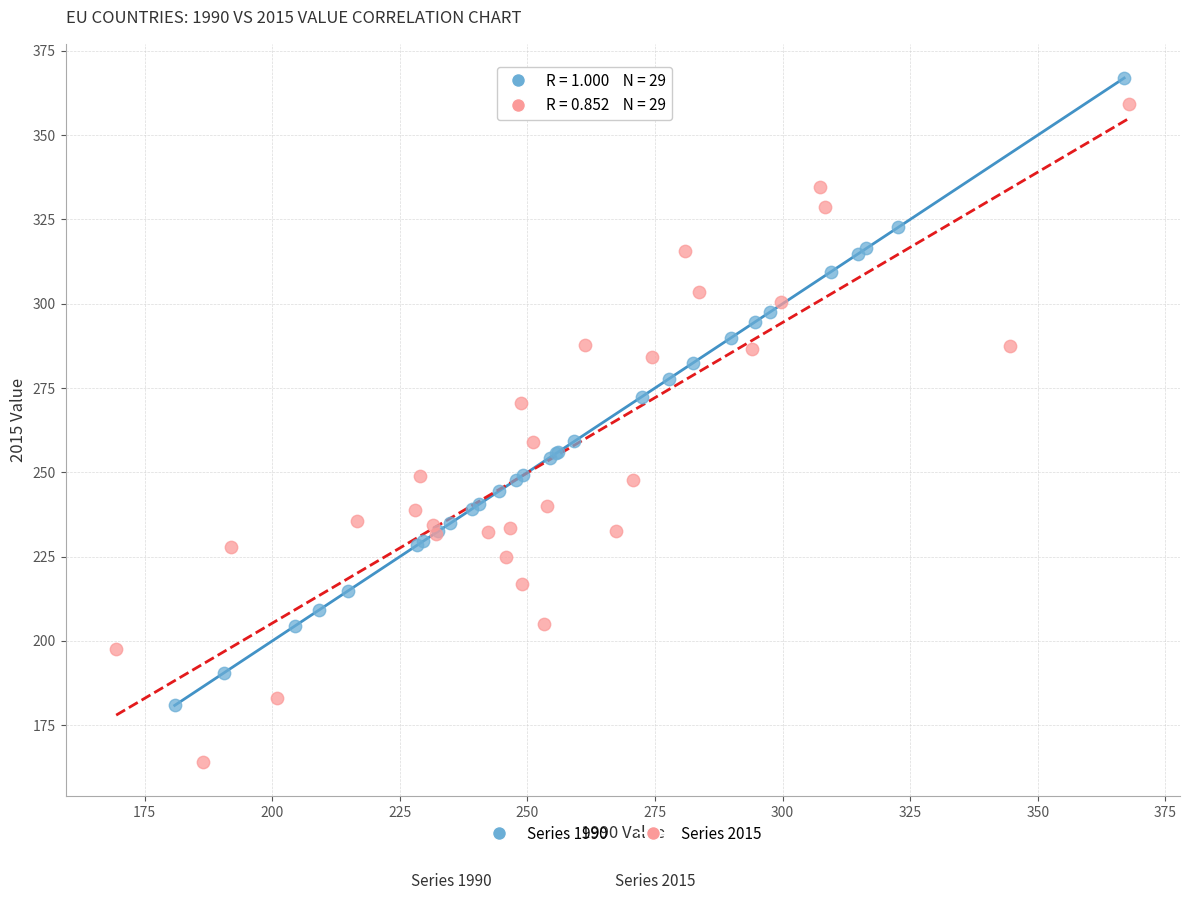

Which series has the largest Y range (max minus min)?

Series 2015